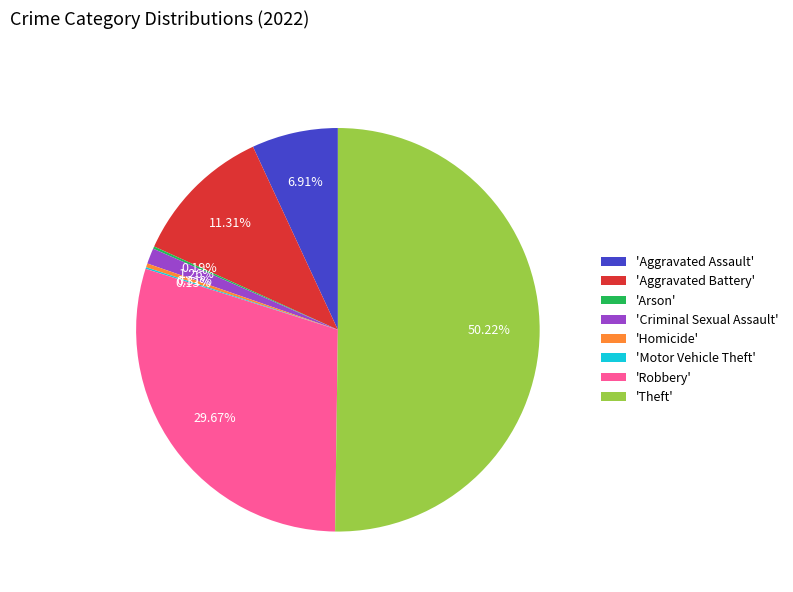

What is the majority slice?

'Theft'